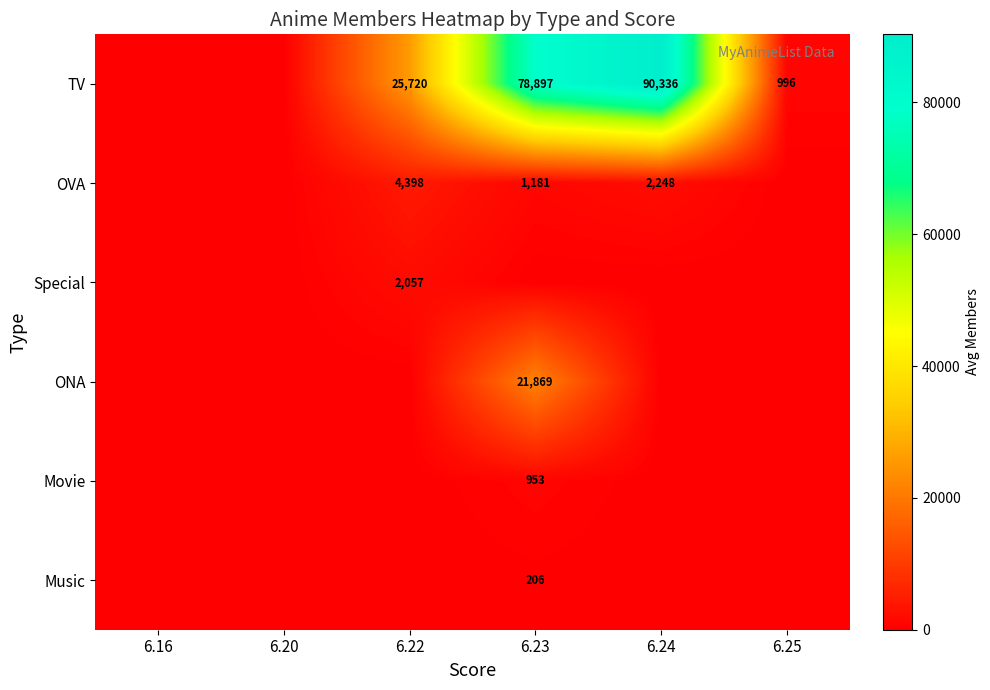

The value of TV at 6.24 is 148062. True or false?

False